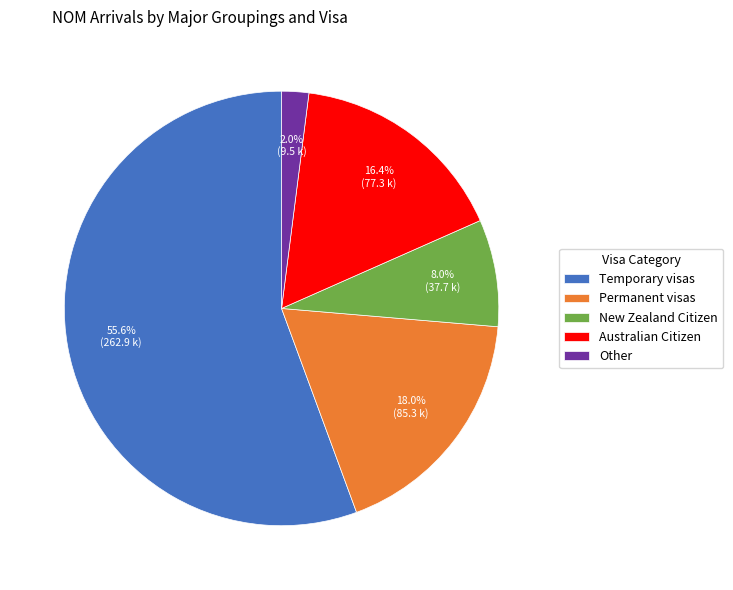

True or false: Australian Citizen accounts for 16% of the total.

True